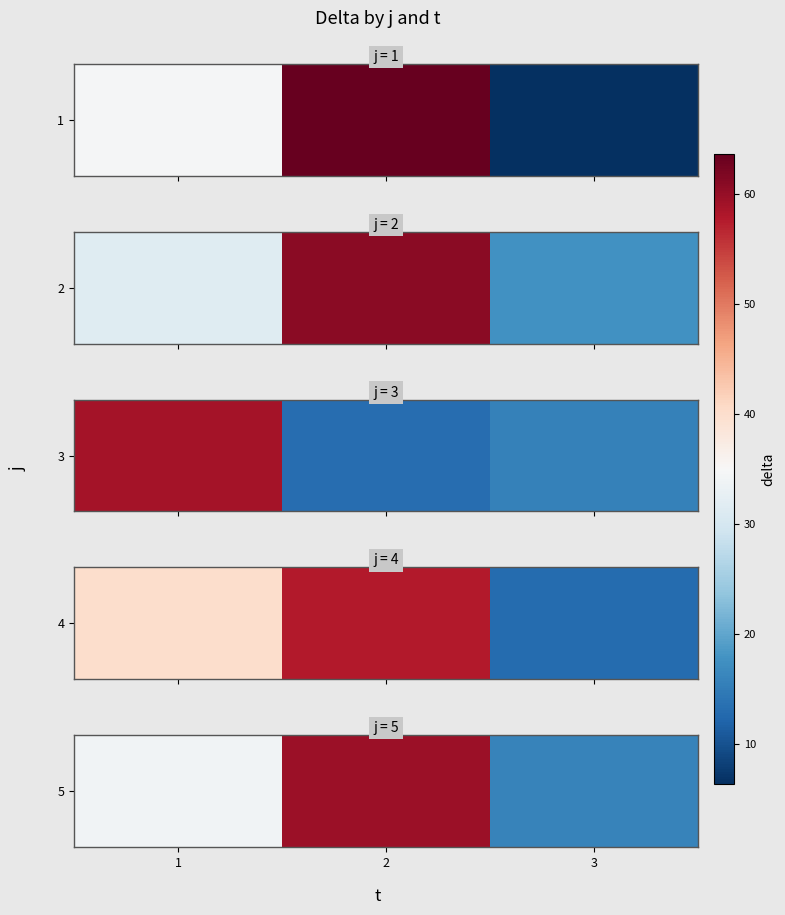

What is the average value?

36.5